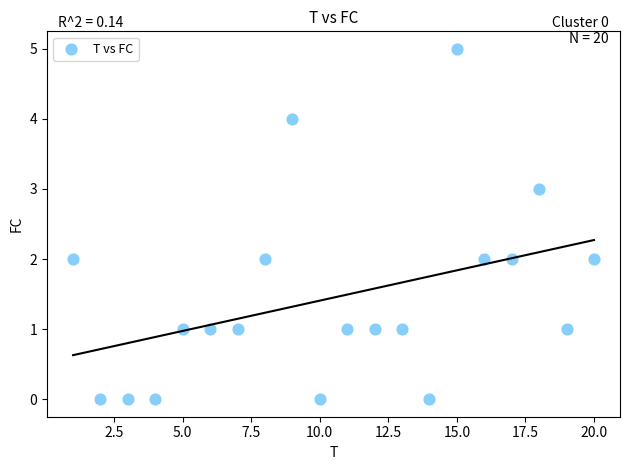

What is the range of X values (max minus min)?

19